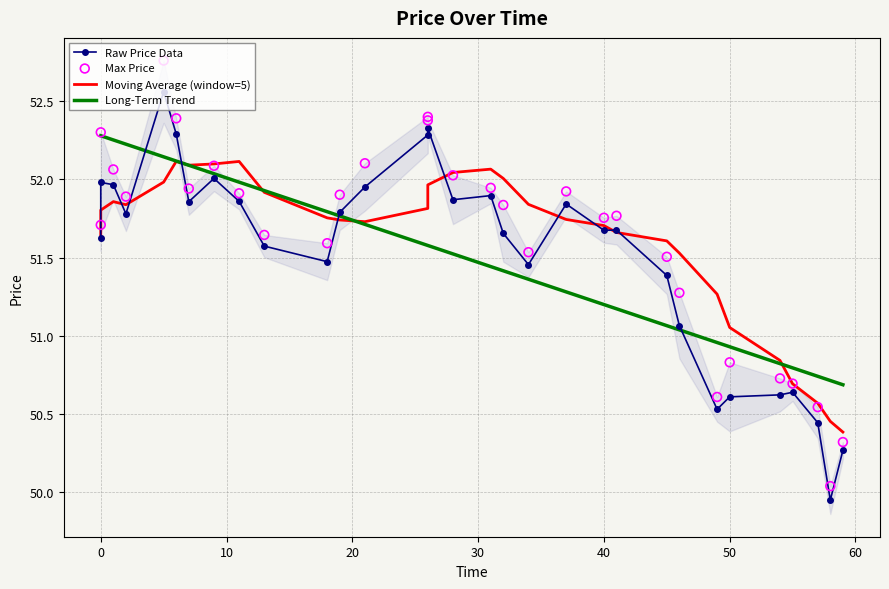

Which series has the largest total across all categories?

Max Price